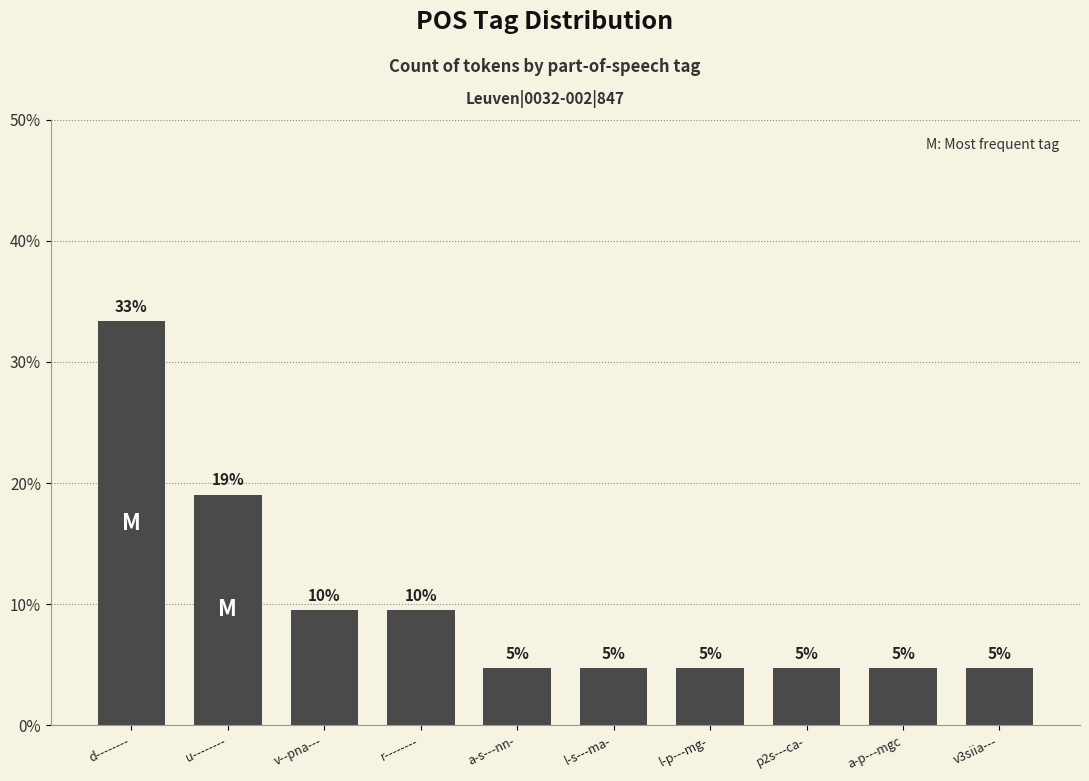

Which category has the highest value across all series?

d--------